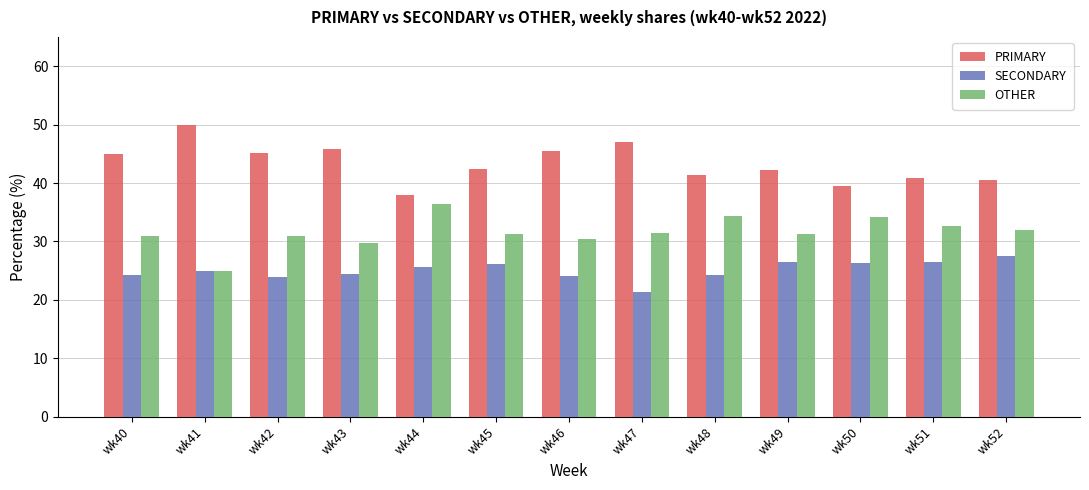

Read the PRIMARY value at wk49.

42.2